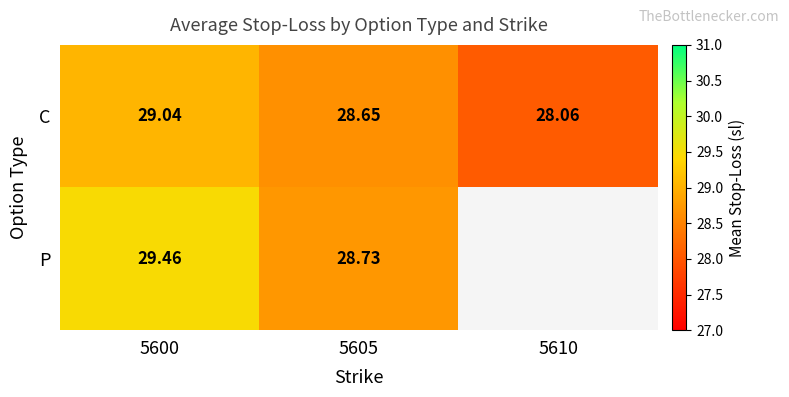

Between 5600 and 5605, which series saw the biggest shift?

P